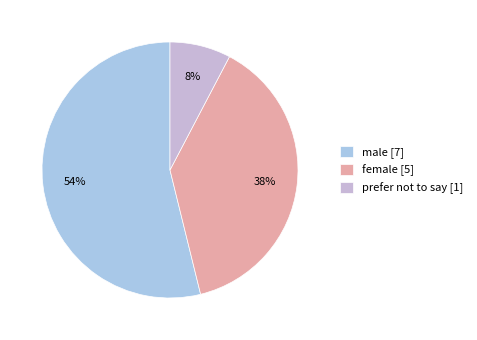

Which category has the smallest portion of the pie?

prefer not to say [1]